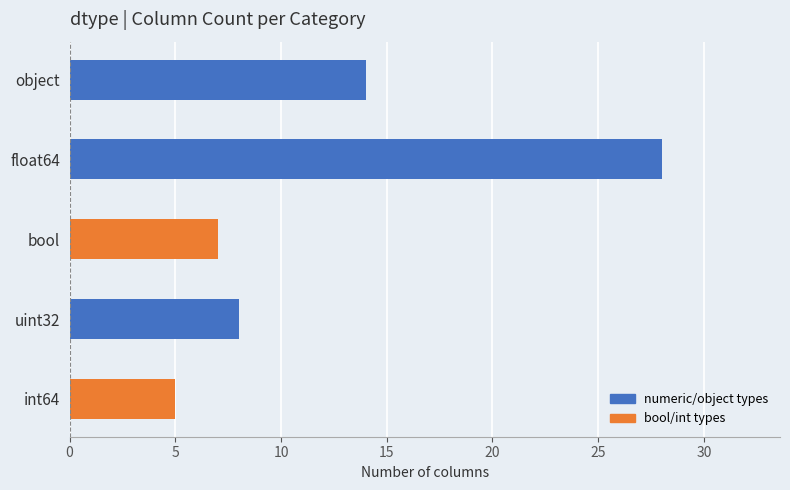

The value at object is 14. True or false?

True